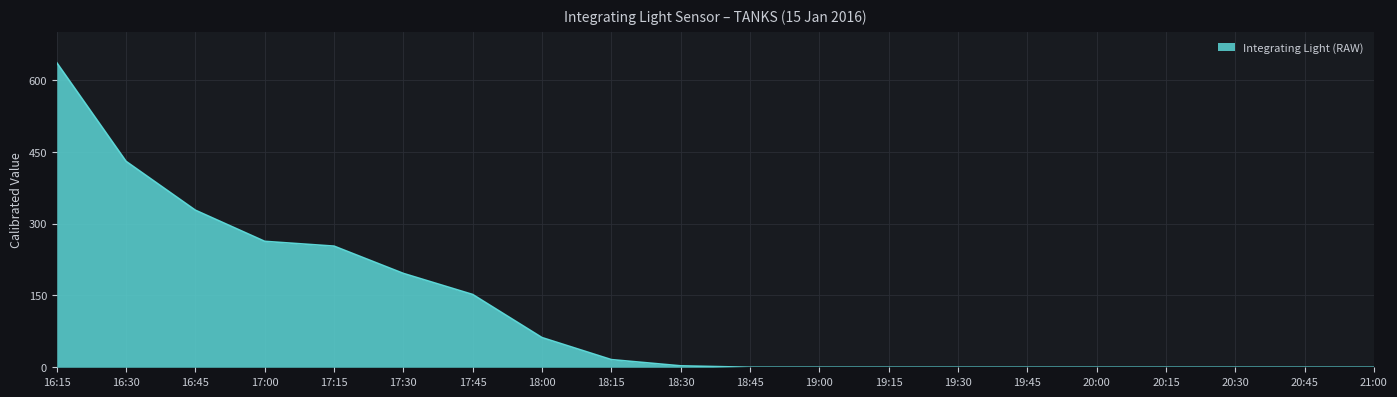

Does the chart display data point markers on the line(s)?

No